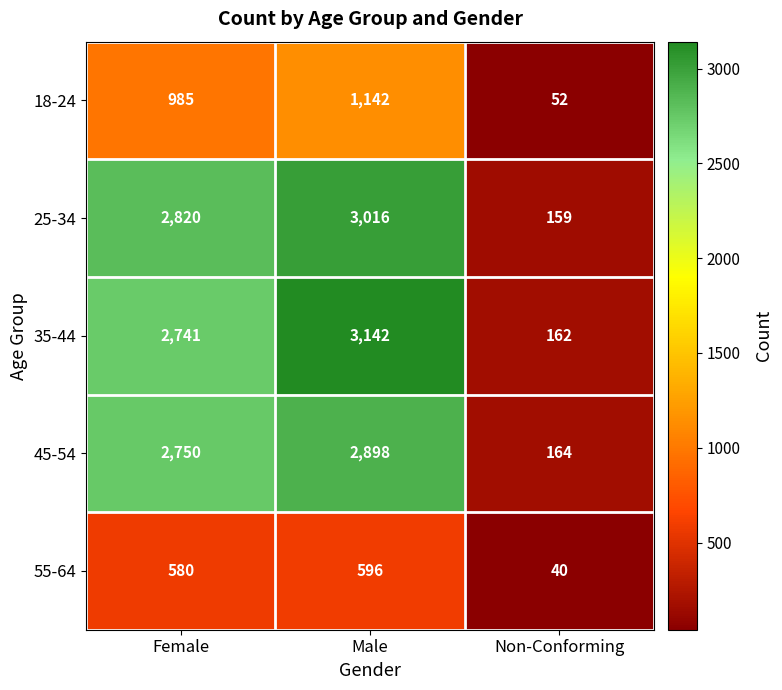

Reading right to left, list all the values displayed in this chart.

18-24: 52	1142	985
25-34: 159	3016	2820
35-44: 162	3142	2741
45-54: 164	2898	2750
55-64: 40	596	580